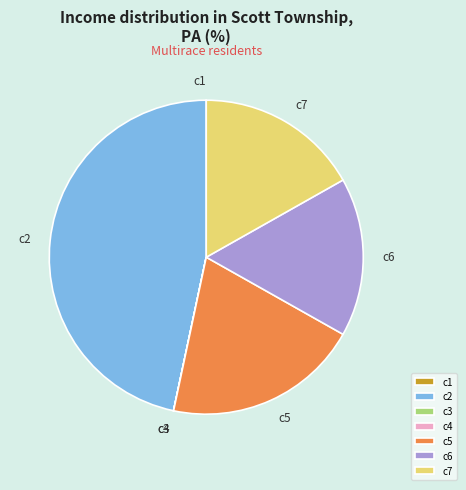

True or false: c2 accounts for 47% of the total.

True